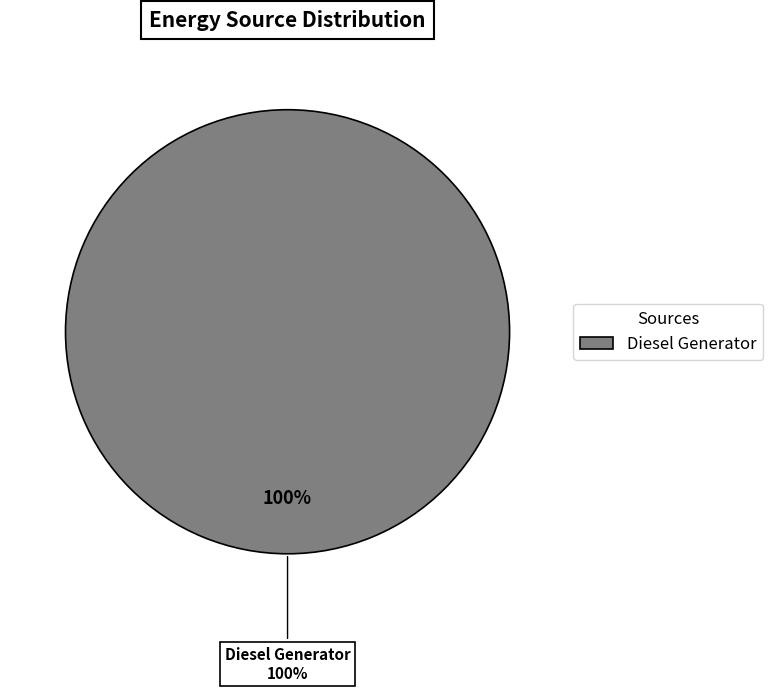

Combined, do Owned Batteries and Owned PV account for over 50%?

No